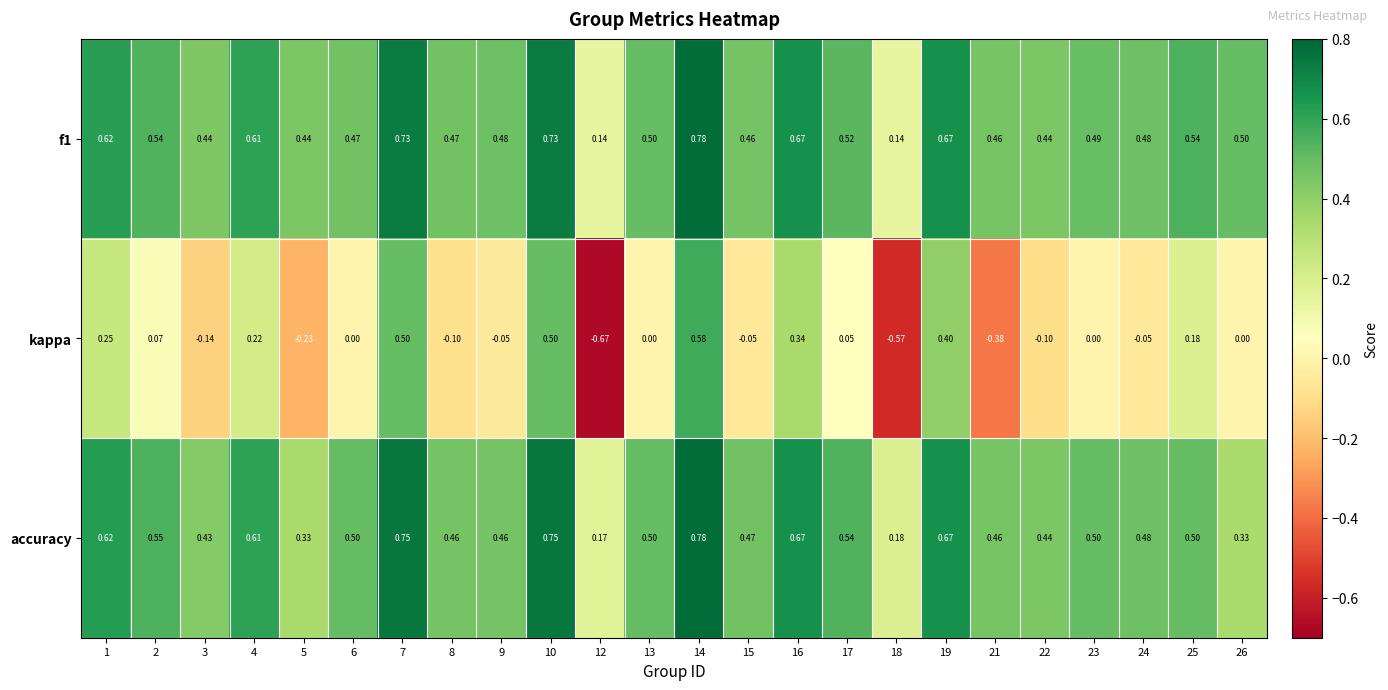

How many categories are shown in the chart?

24